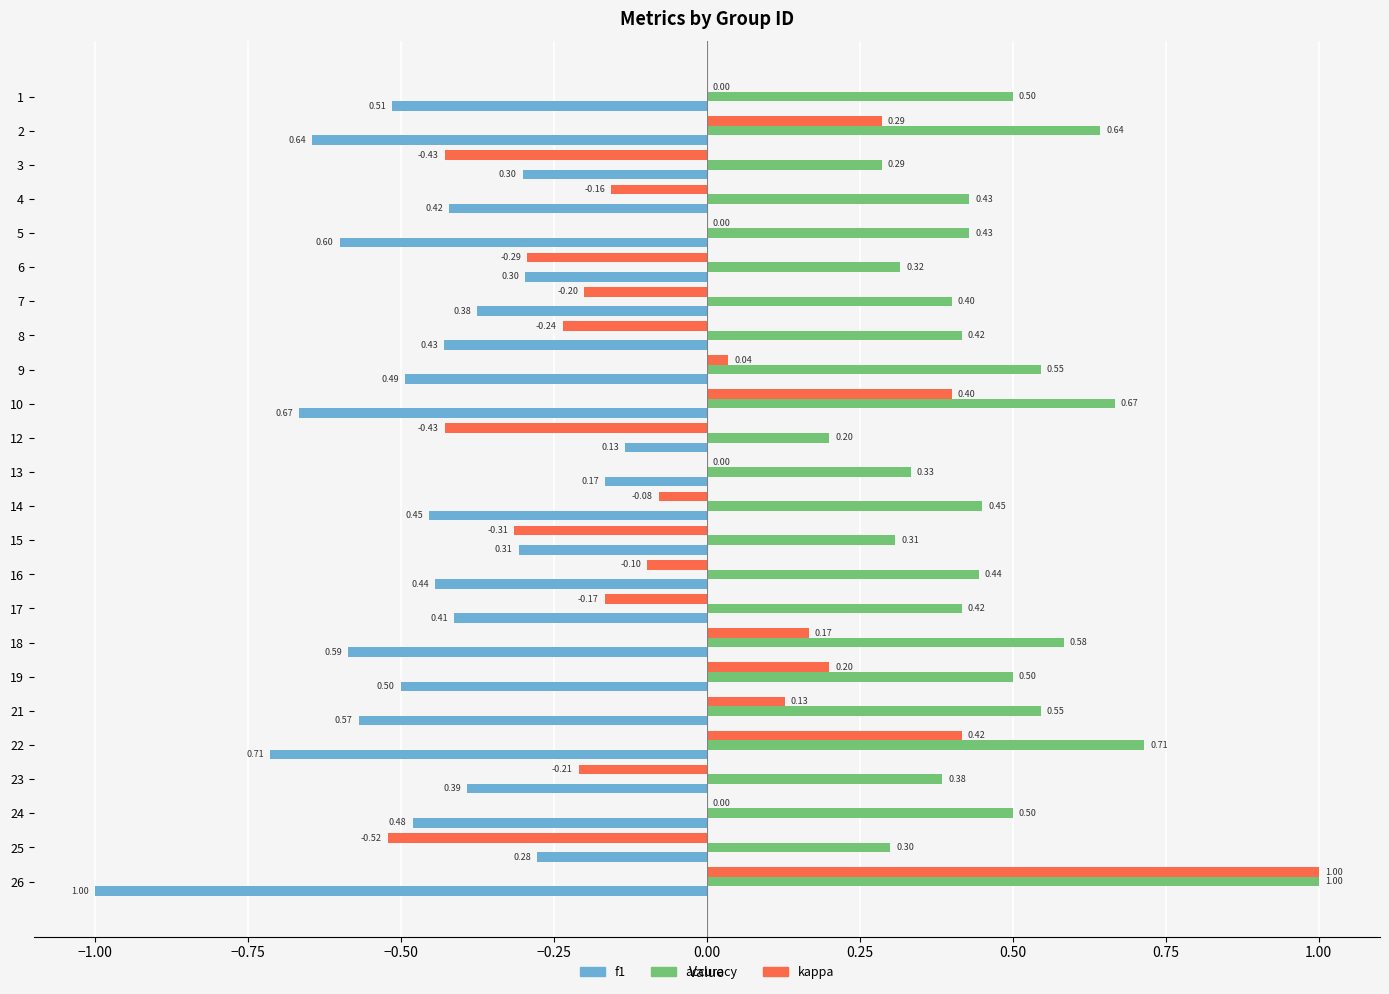

Between 10 and 26, which series saw the biggest shift?

kappa